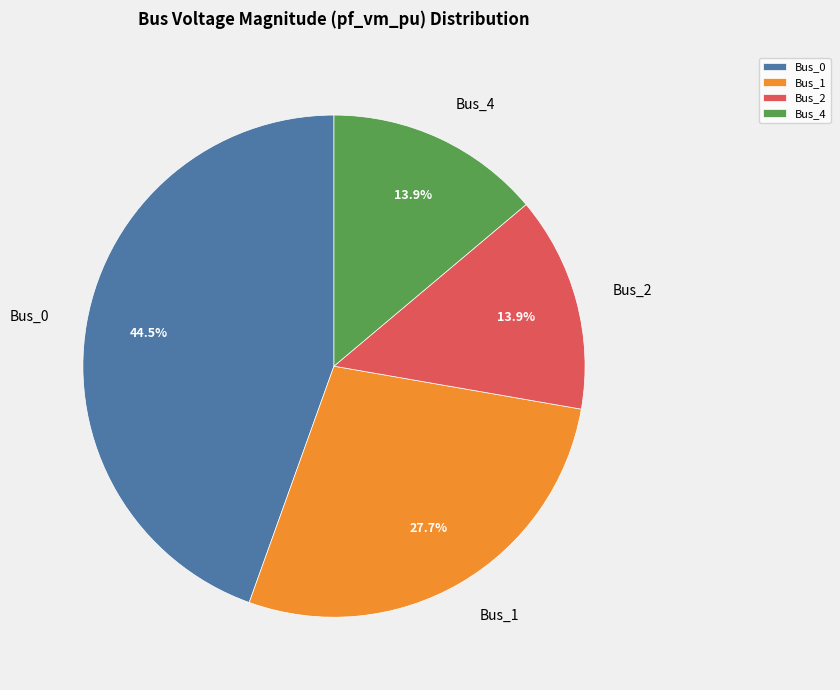

Does Bus_2 account for over 50% of the chart?

No